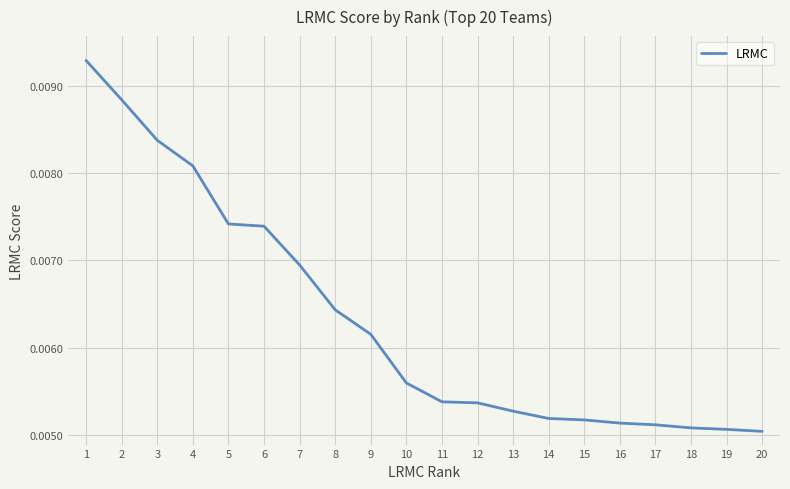

Between 9 and 12, which is larger?

9